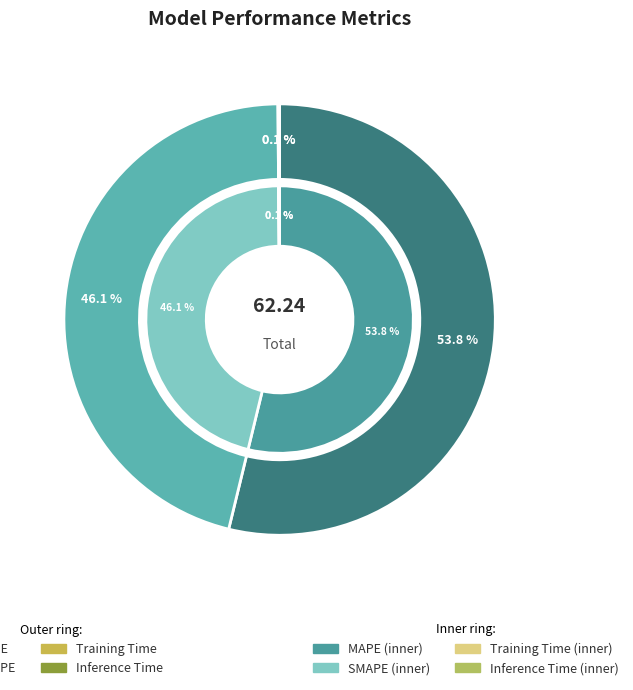

Which category has the biggest portion of the pie?

MAPE